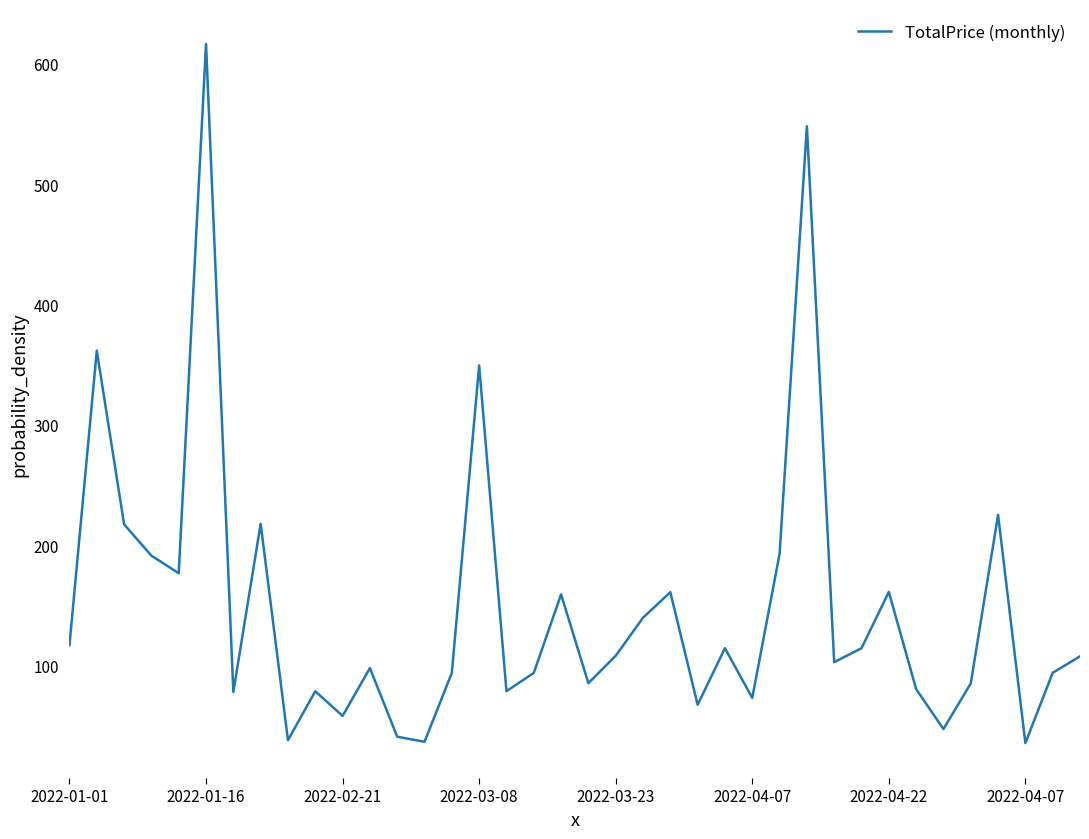

What is the smallest value displayed?

35.4